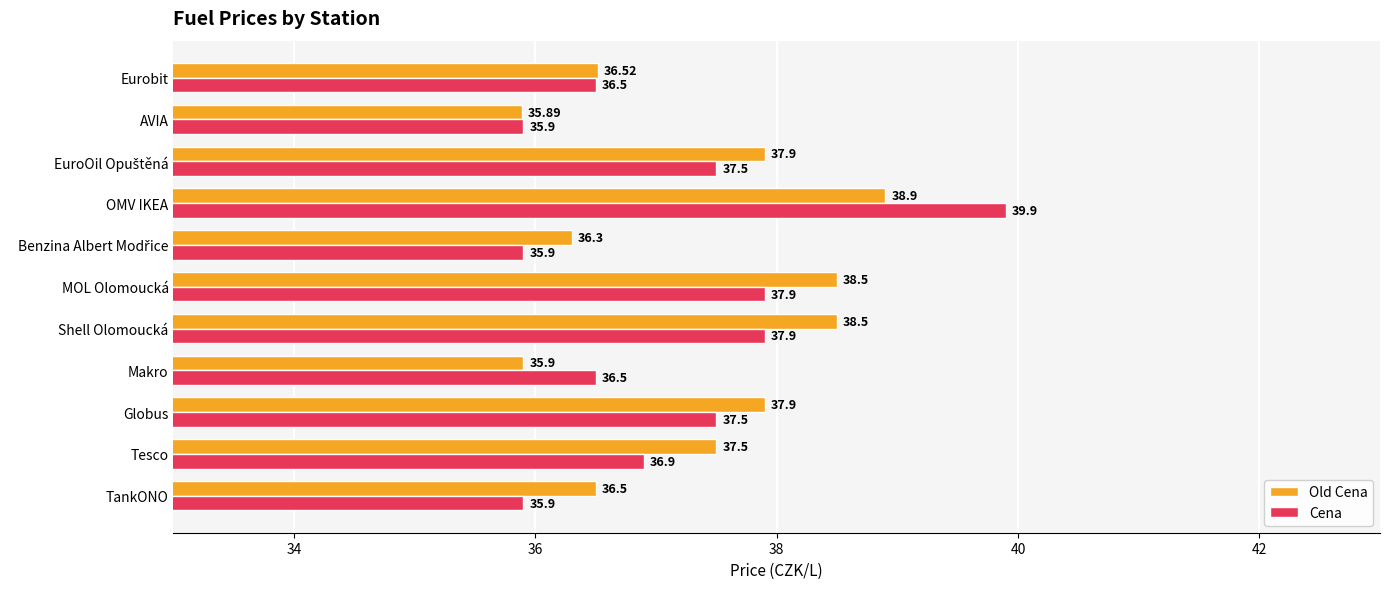

What is the difference between the Old Cena values at Globus and Makro?

2.0